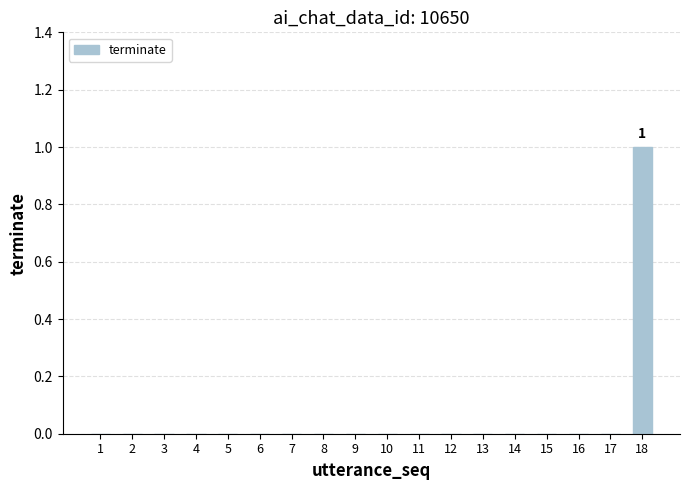

Are the bars horizontal?

No